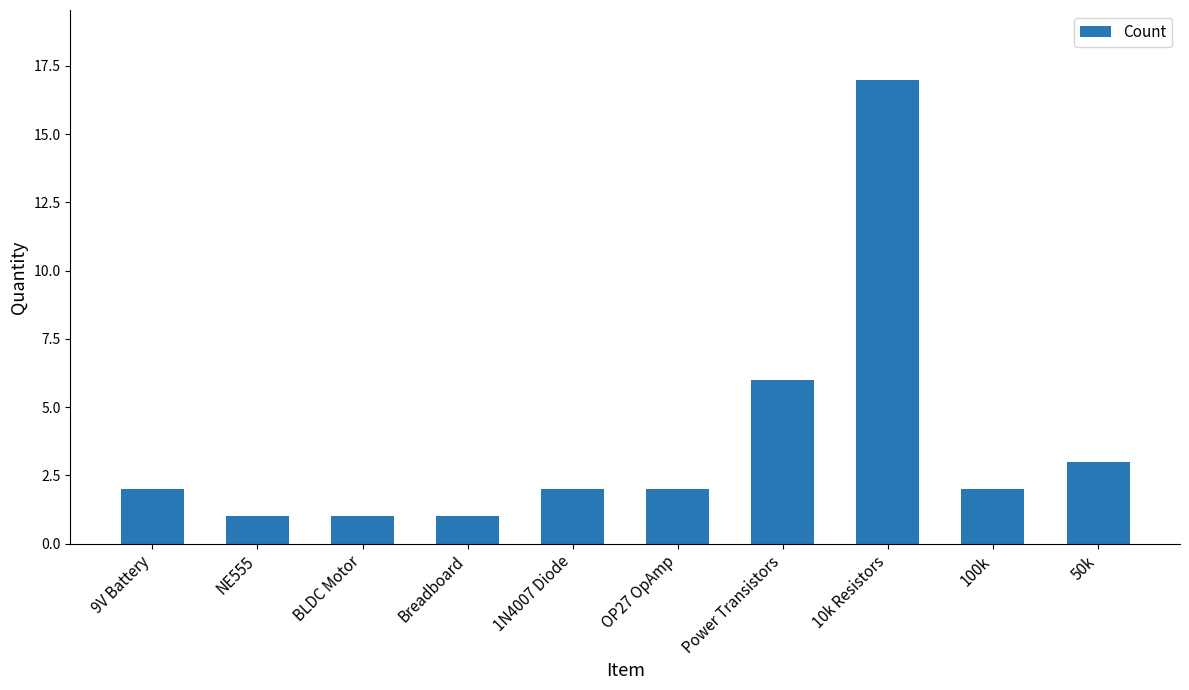

What is the smallest value displayed?

1